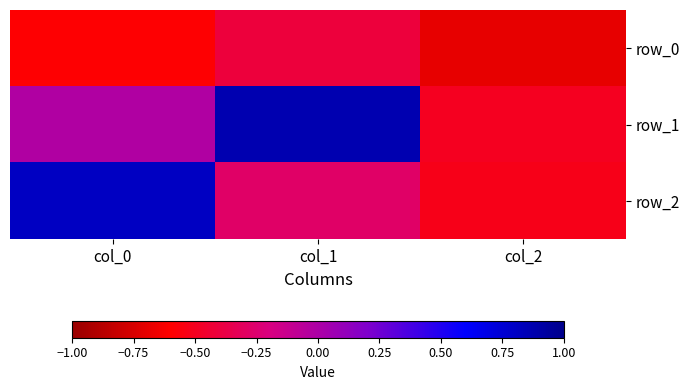

At how many categories does at least one series exceed 0?

2